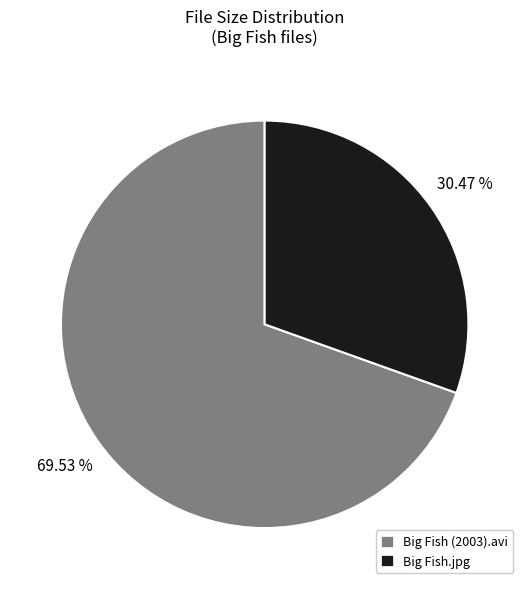

To the nearest percent, what portion does Big Fish.jpg represent?

30%